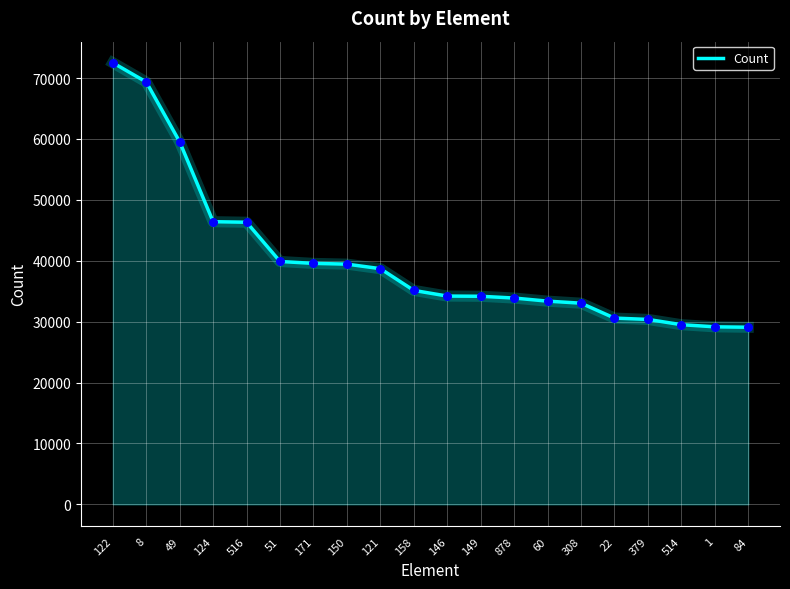

Approximately how many times larger is the value at 150 compared to 49?

0.7